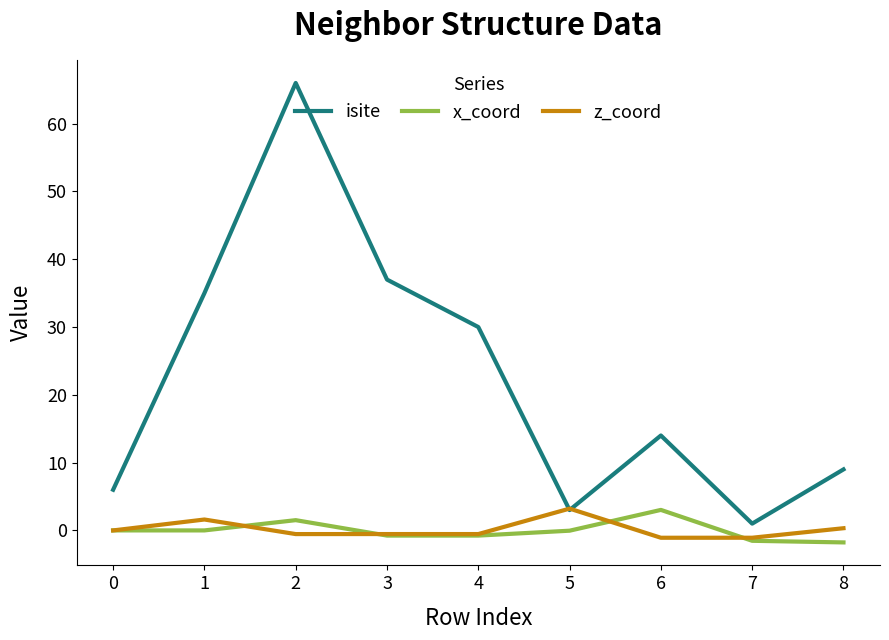

The x_coord series shows 1.5 at 2. True or false?

True